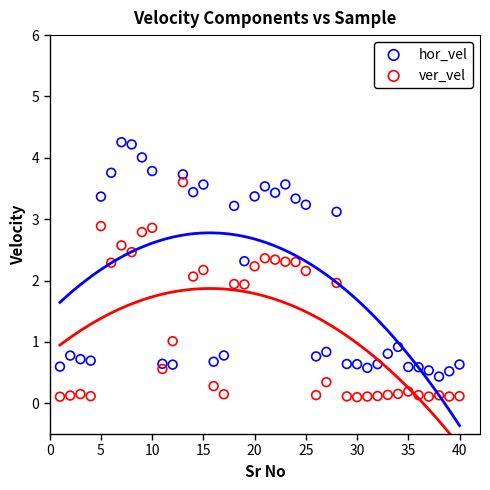

Across all data points, what is the range of Y values (max minus min)?

4.2